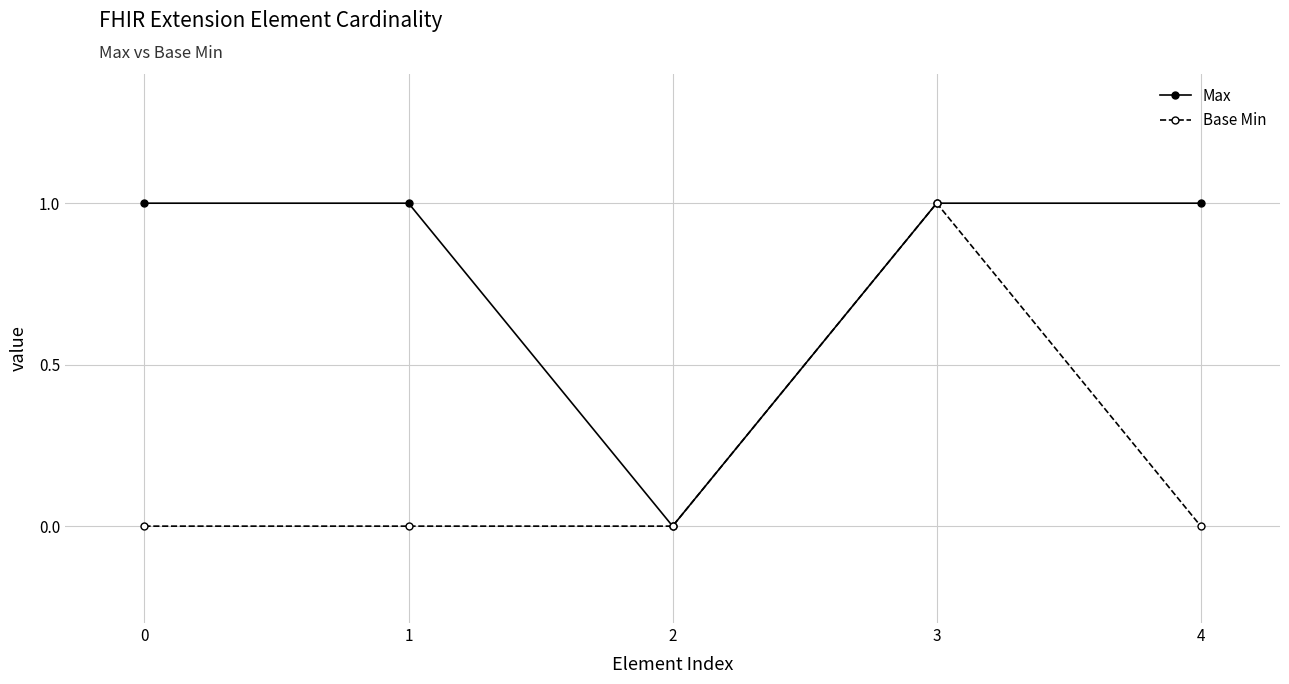

Is it true that Base Min equals 1 at 2?

False